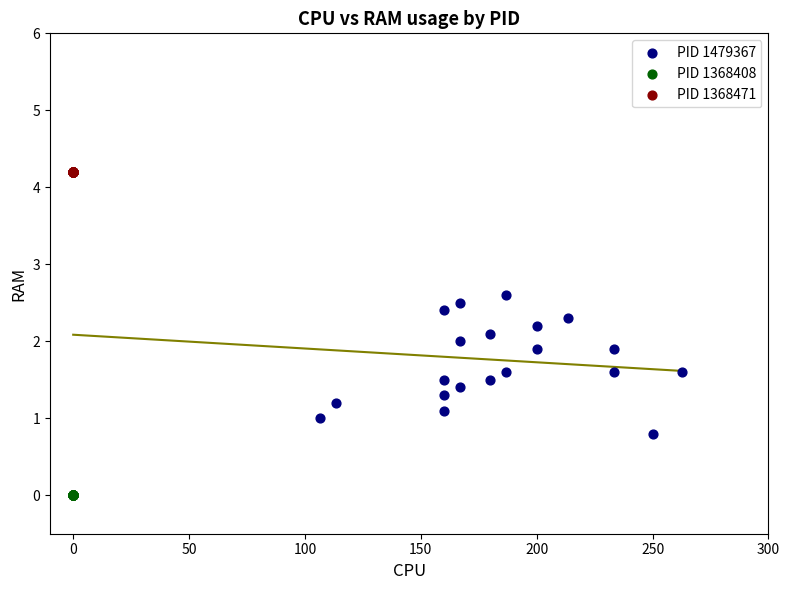

Which series reaches the maximum Y coordinate?

PID 1368471